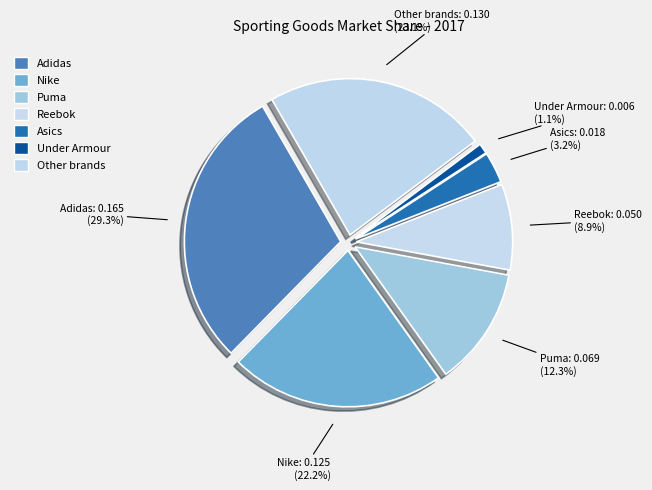

How many slices are in this pie chart?

7